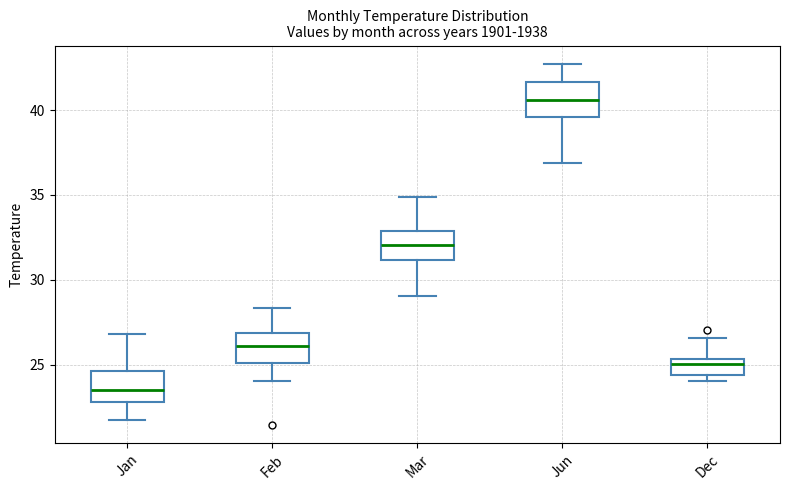

Reading left to right, read every box against the y-axis: the position of its median line, the range the box covers, and the ends of its whiskers. The values are not printed on the chart, so give them approximately, as read against the axis.

Jan: median 23.5, box 23.0 to 24.5, whiskers 21.5 to 27.0
Feb: median 26.0, box 25.0 to 27.0, whiskers 24.0 to 28.5
Mar: median 32.0, box 31.0 to 33.0, whiskers 29.0 to 35.0
Jun: median 40.5, box 39.5 to 41.5, whiskers 37.0 to 42.5
Dec: median 25.0, box 24.5 to 25.5, whiskers 24.0 to 26.5